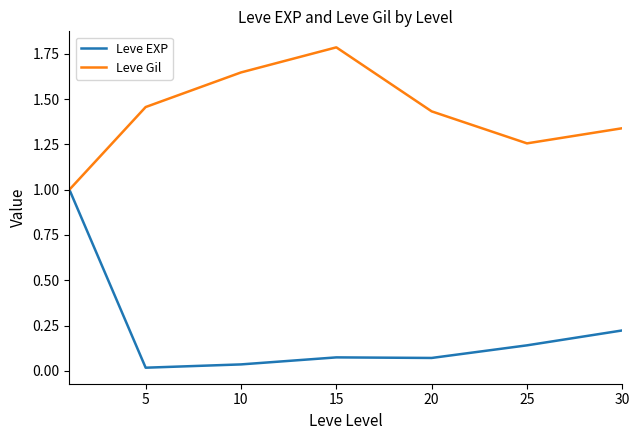

Which series has the widest spread of values?

Leve EXP